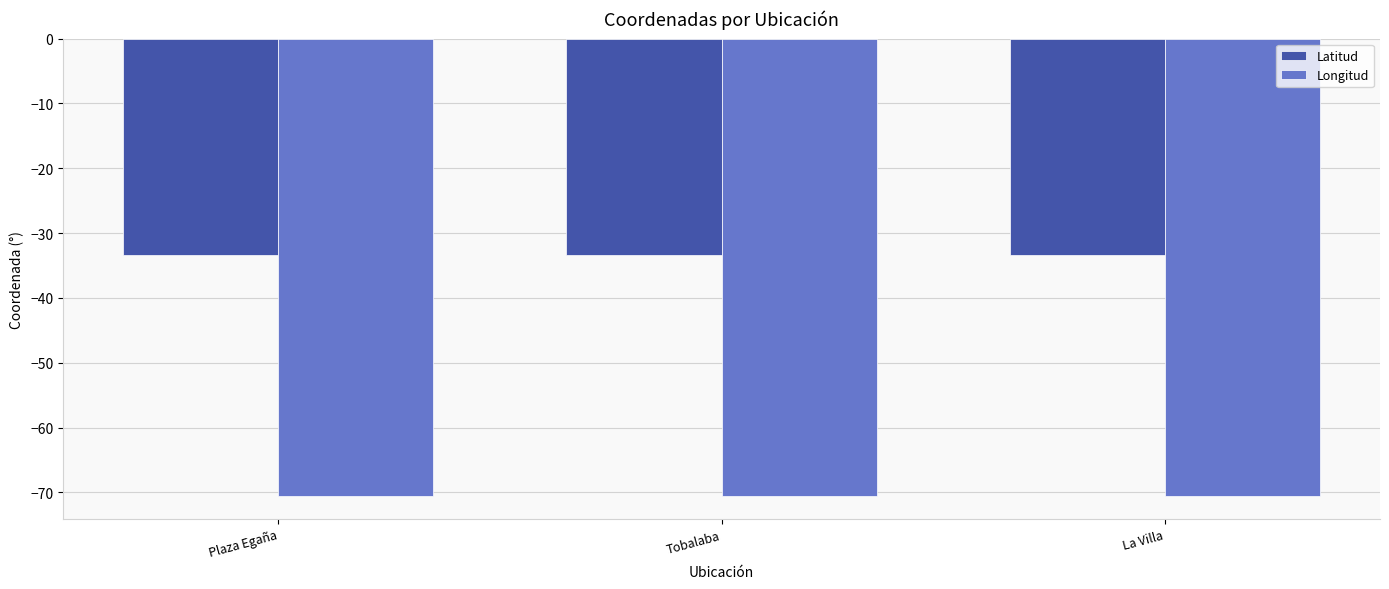

What is the smallest value displayed?

-70.6